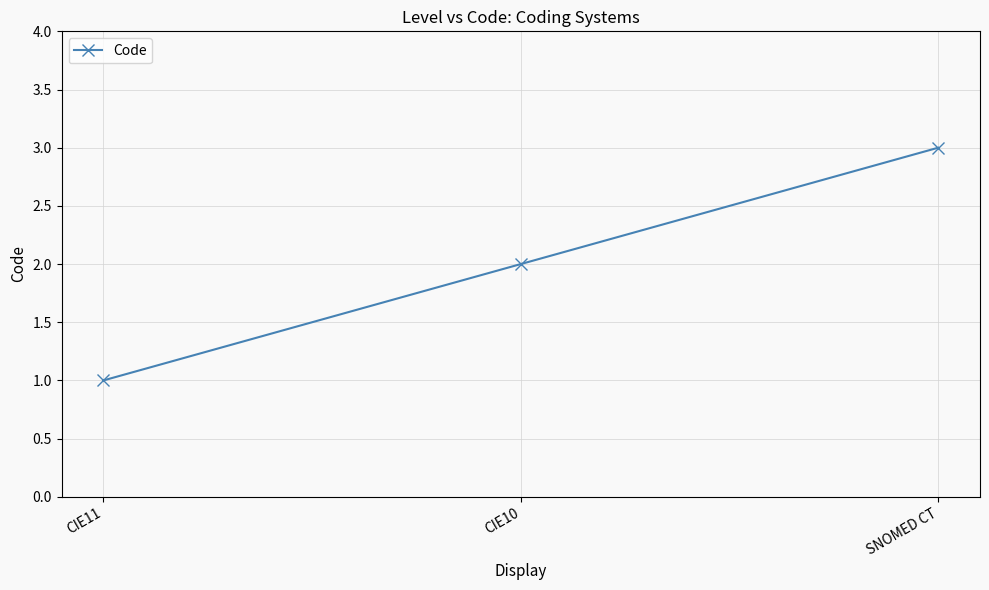

At which label is the value closest to 2?

CIE10